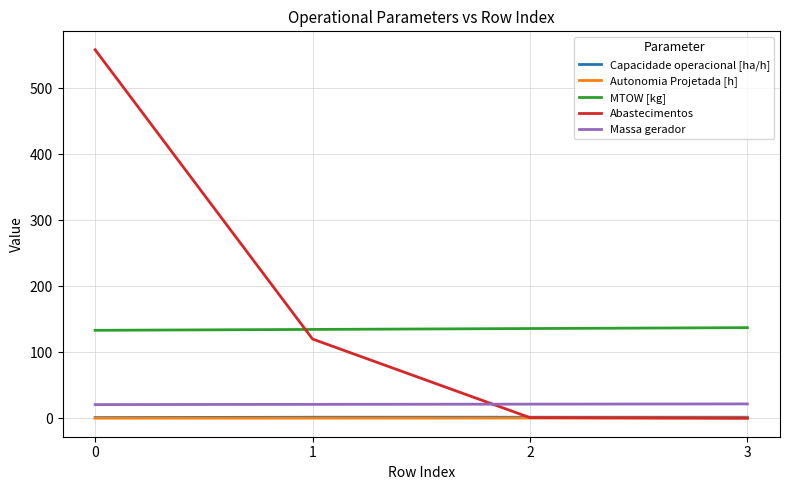

What is the difference between the highest and lowest values at 2?

135.5